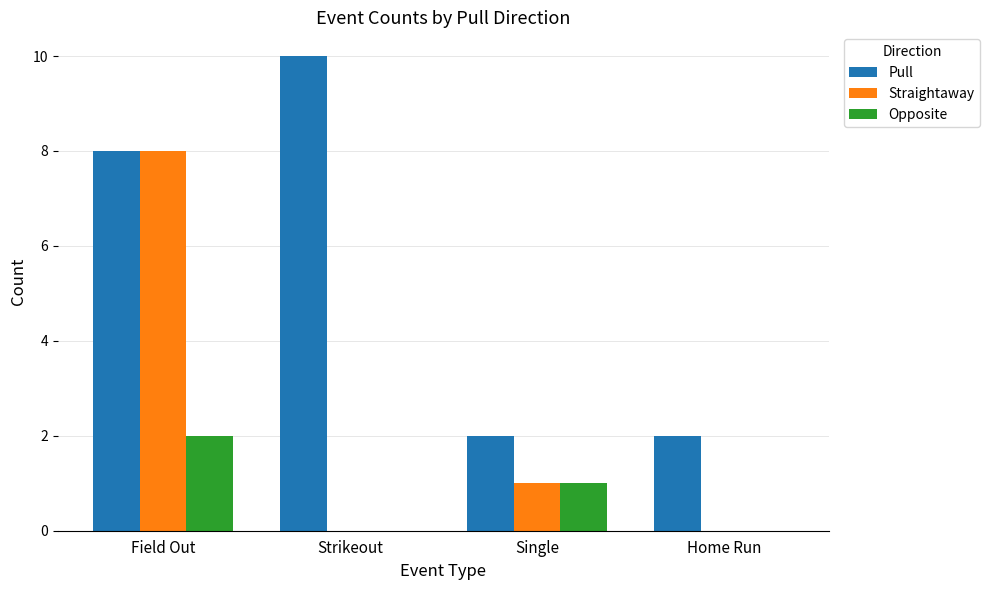

What is the spread (max minus min) of values at Home Run?

2